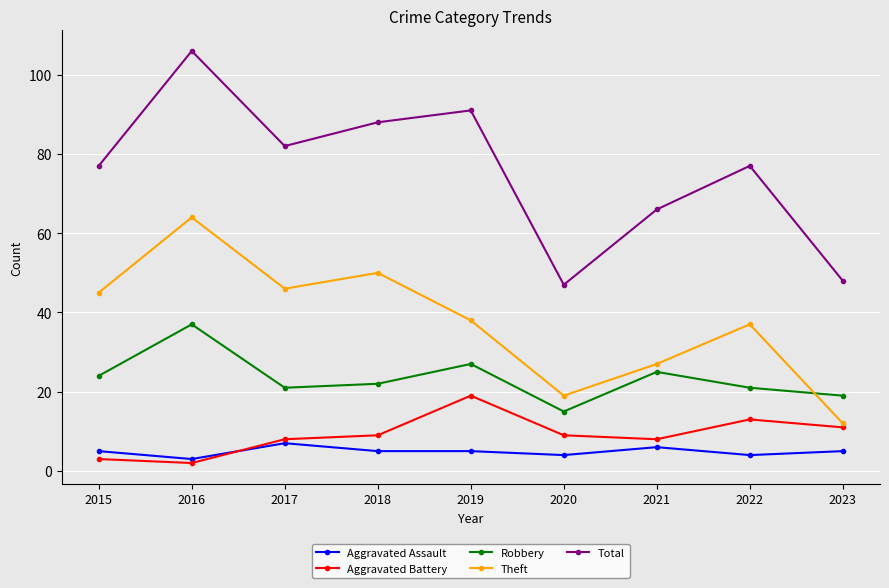

True or false: Robbery and Theft cross at least once.

True